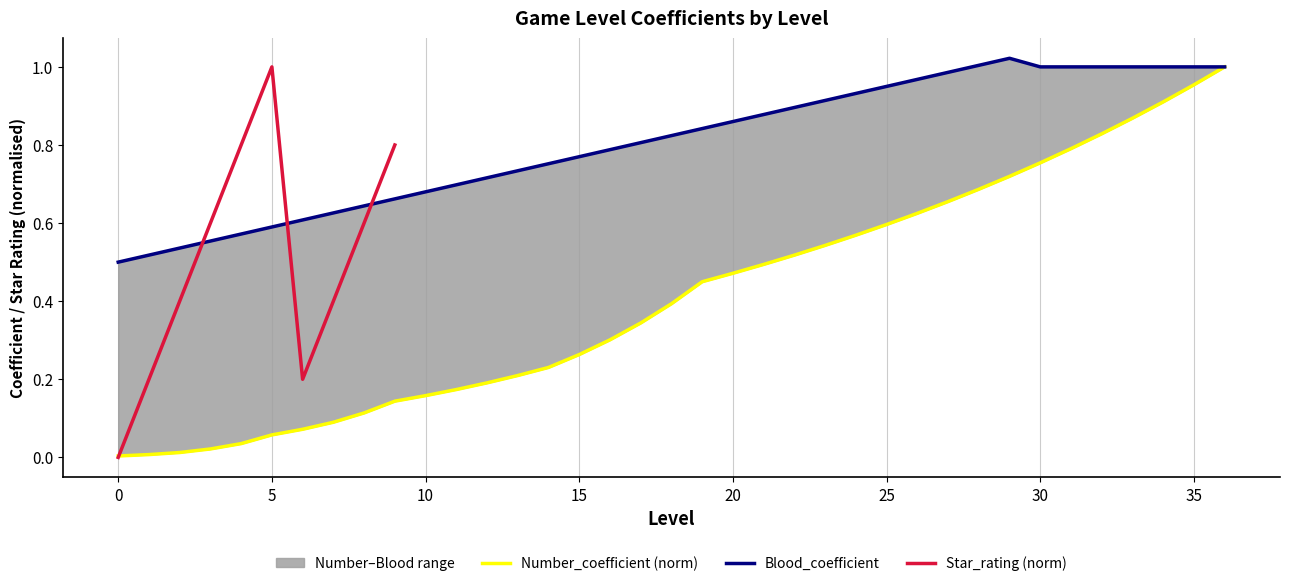

True or false: Number_coefficient has more than 2 interior local peaks.

False